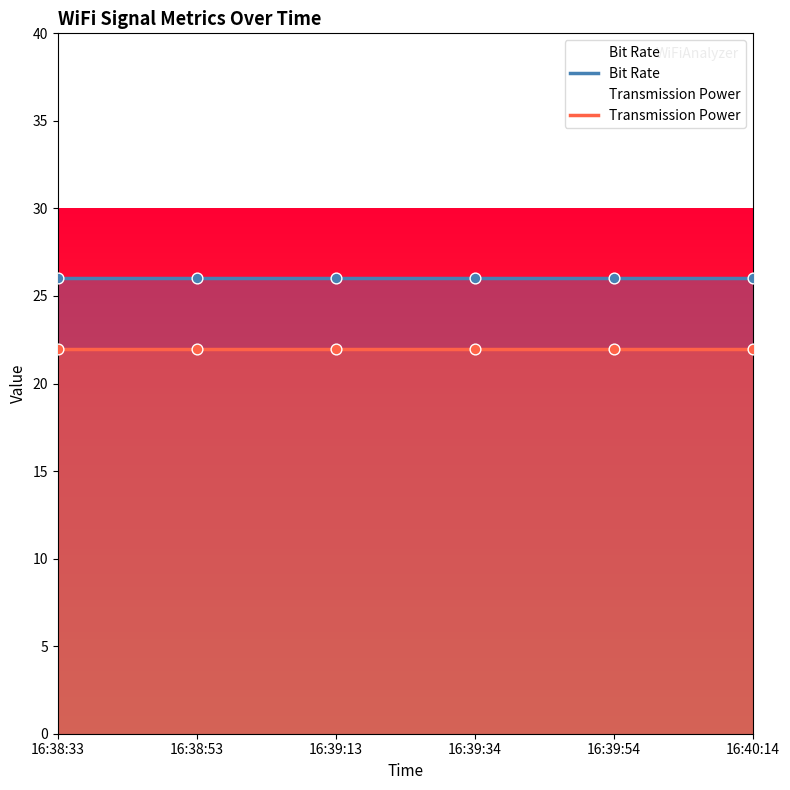

Is the value of Bit Rate at 16:38:33 greater than the value of Transmission Power at 16:39:34?

Yes